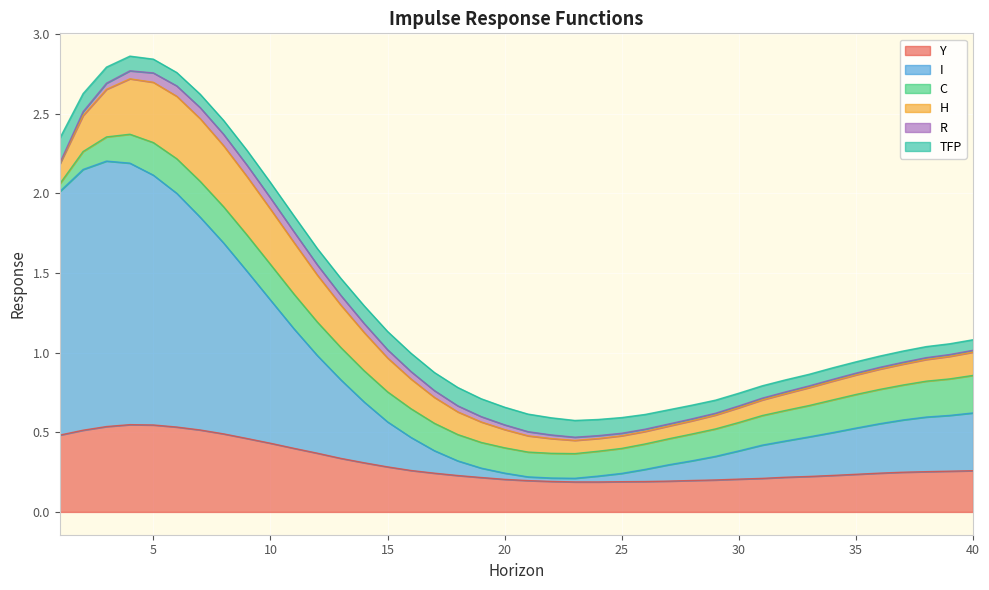

What is the minimum value for Y?

0.2